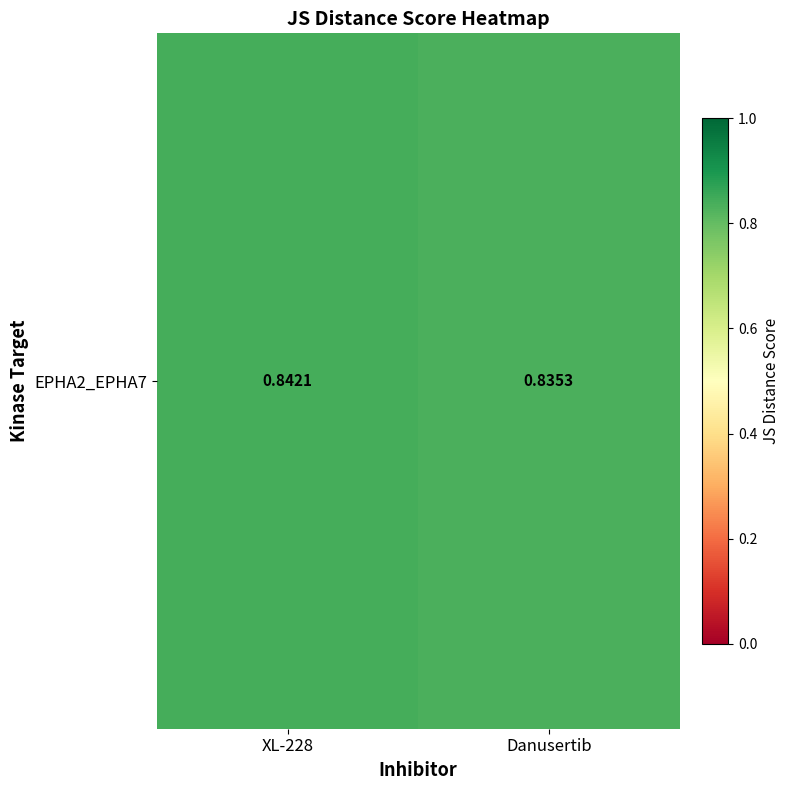

Rank the categories by value from highest to lowest.

XL-228, Danusertib